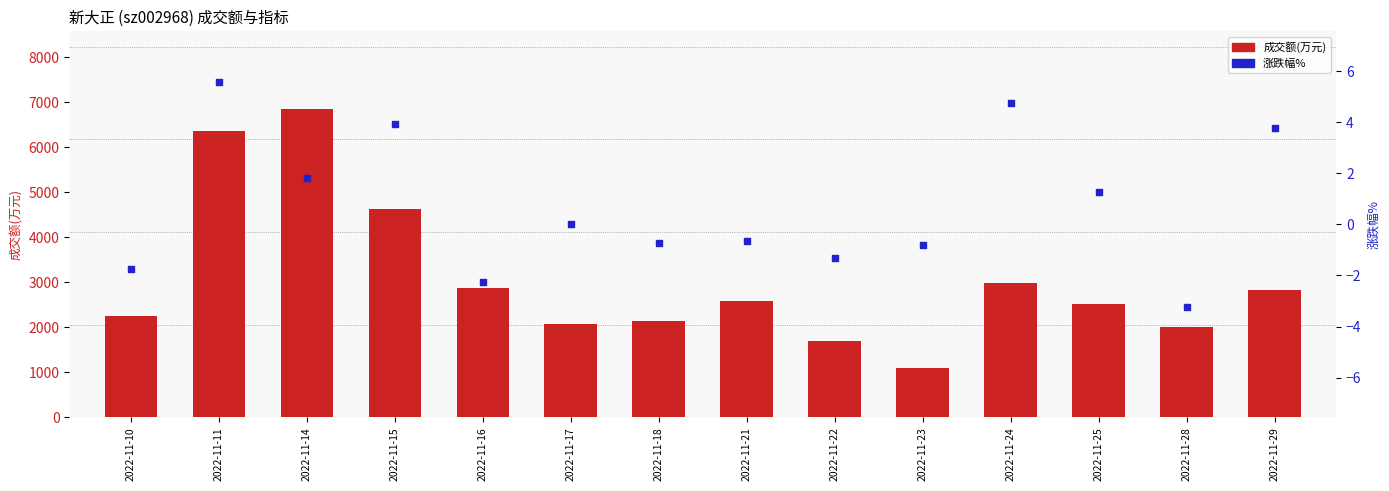

Is the value of 成交额(万元) at 2022-11-28 greater than the value of 涨跌幅% at 2022-11-21?

Yes